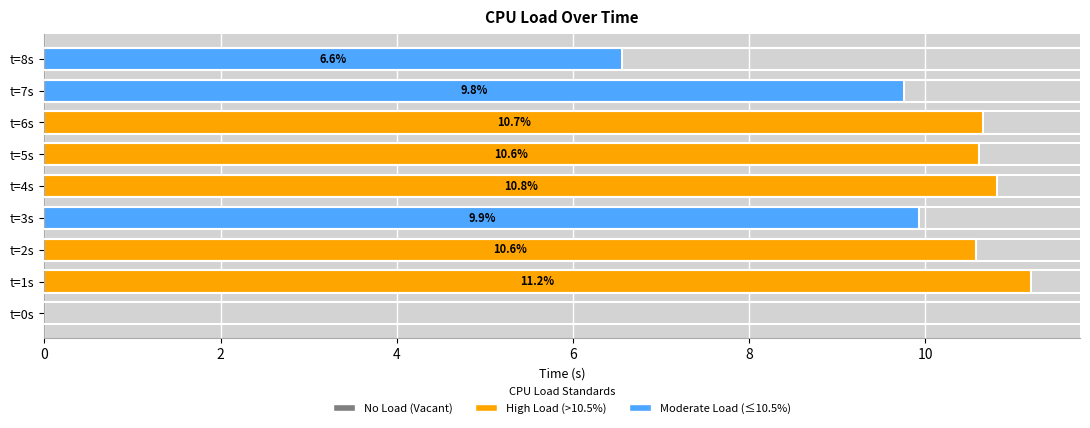

How many values are above zero?

8